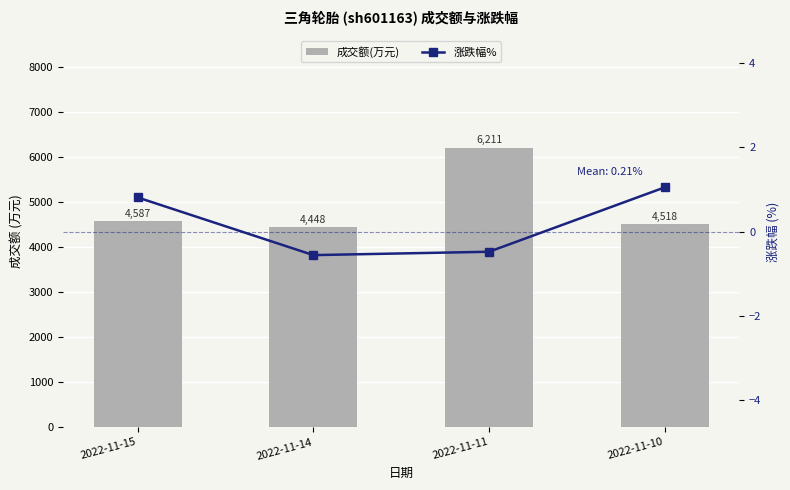

What are all the series names shown in the legend?

成交额(万元), 涨跌幅%